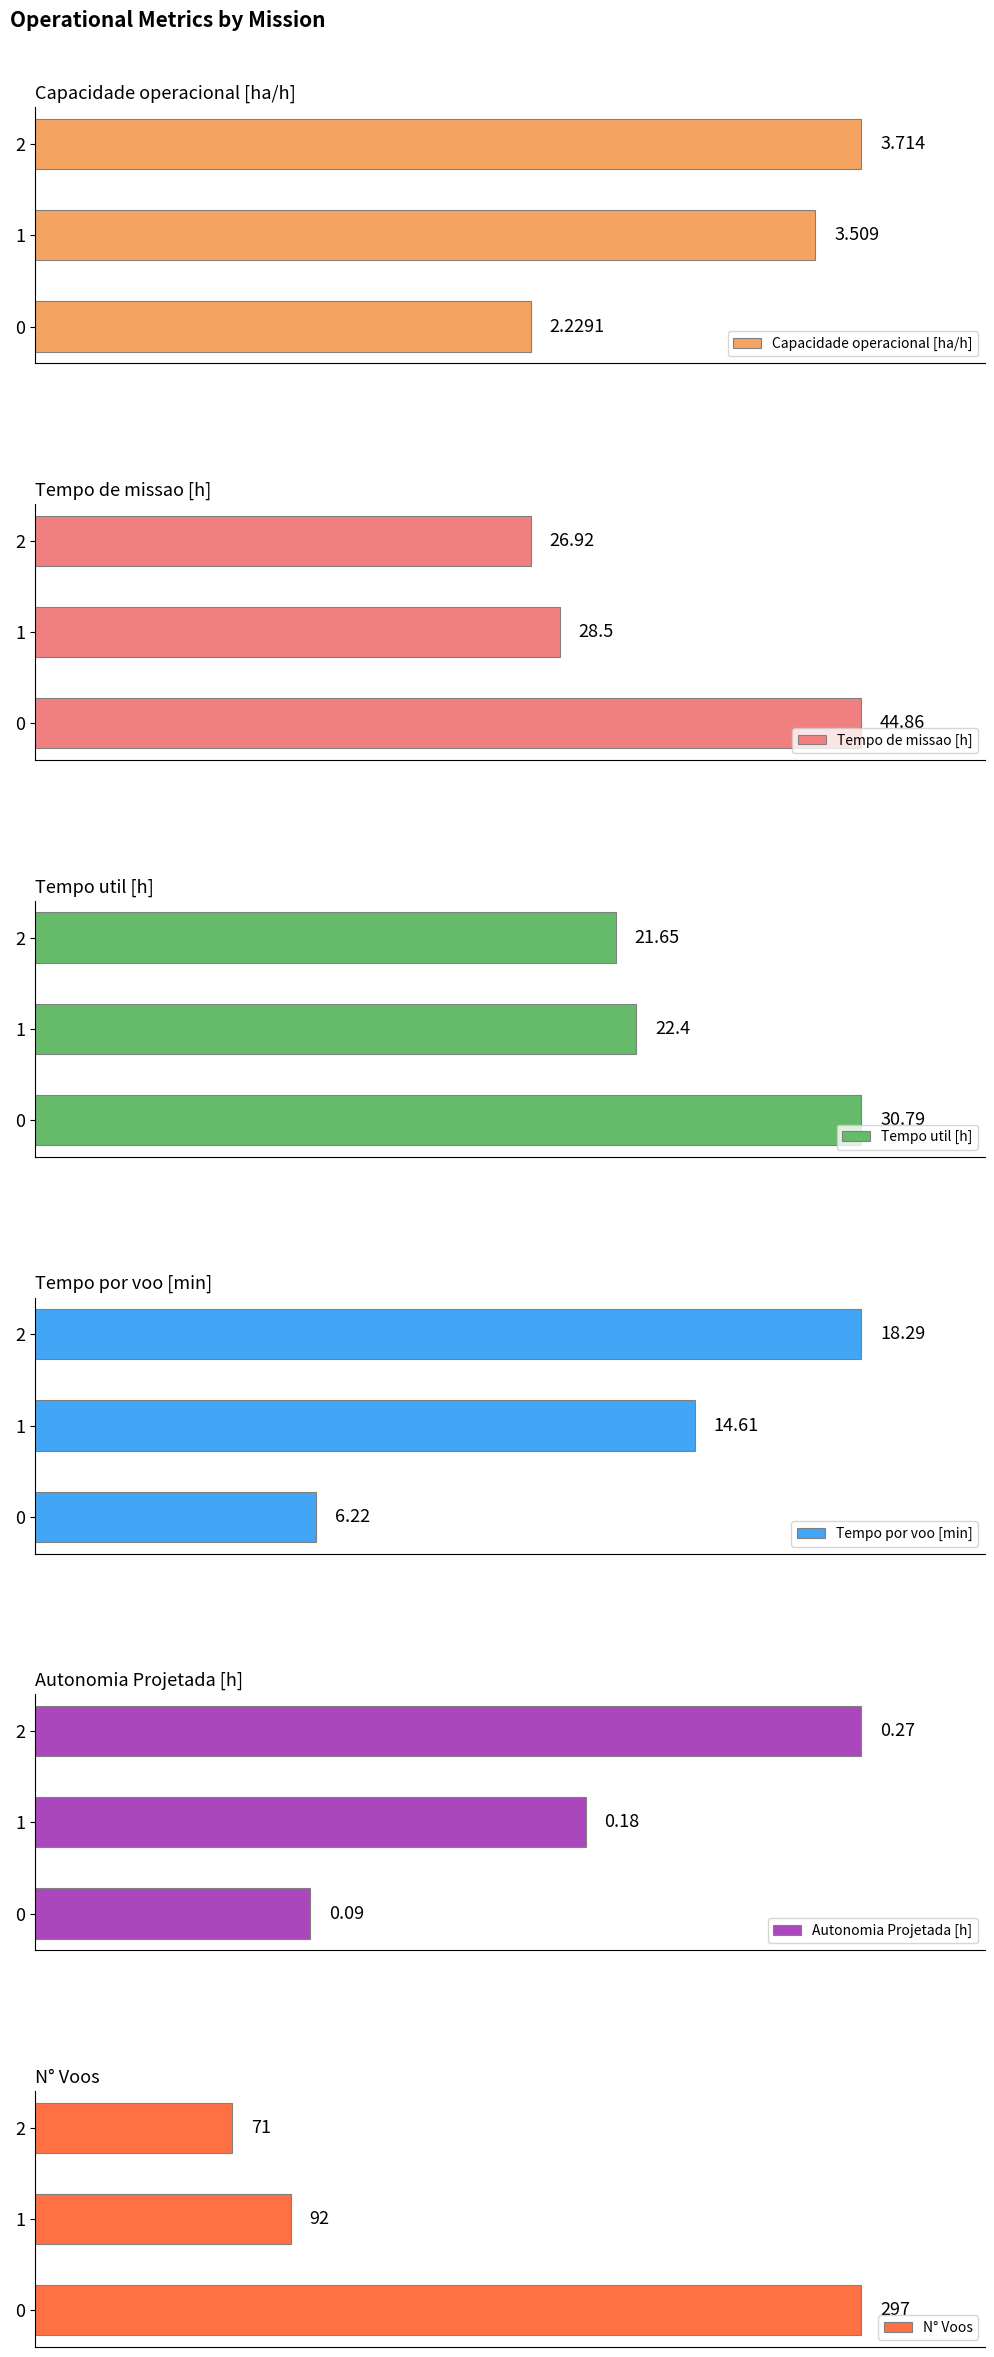

Between 0 and 2, which series saw the biggest shift?

N° Voos